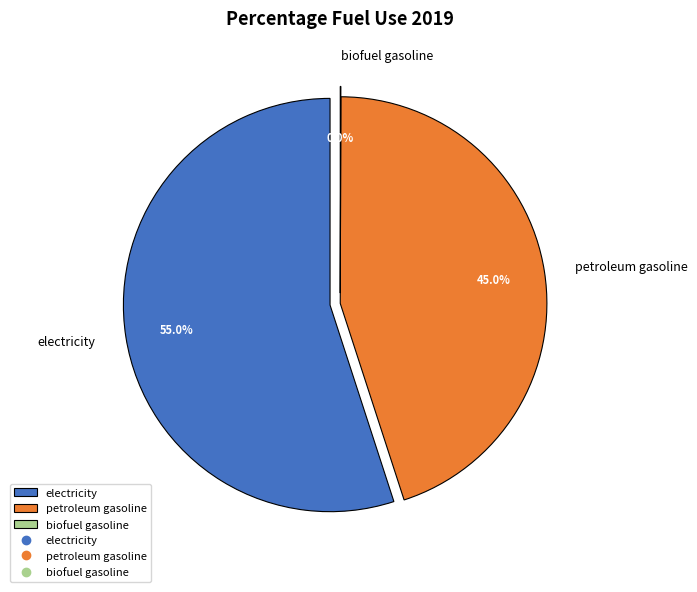

To the nearest percent, what is the combined percentage of electricity and biofuel gasoline?

55%